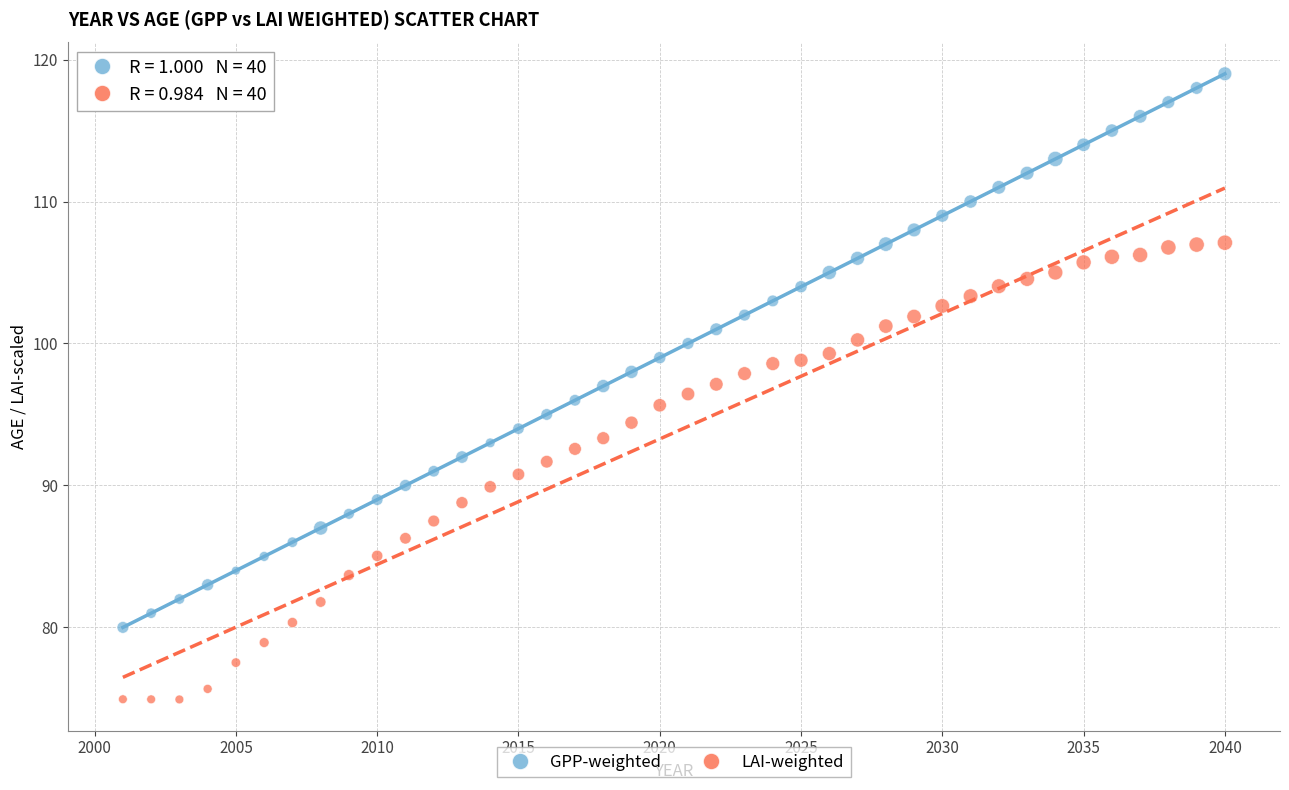

Which series contains the lowest Y value?

LAI-weighted